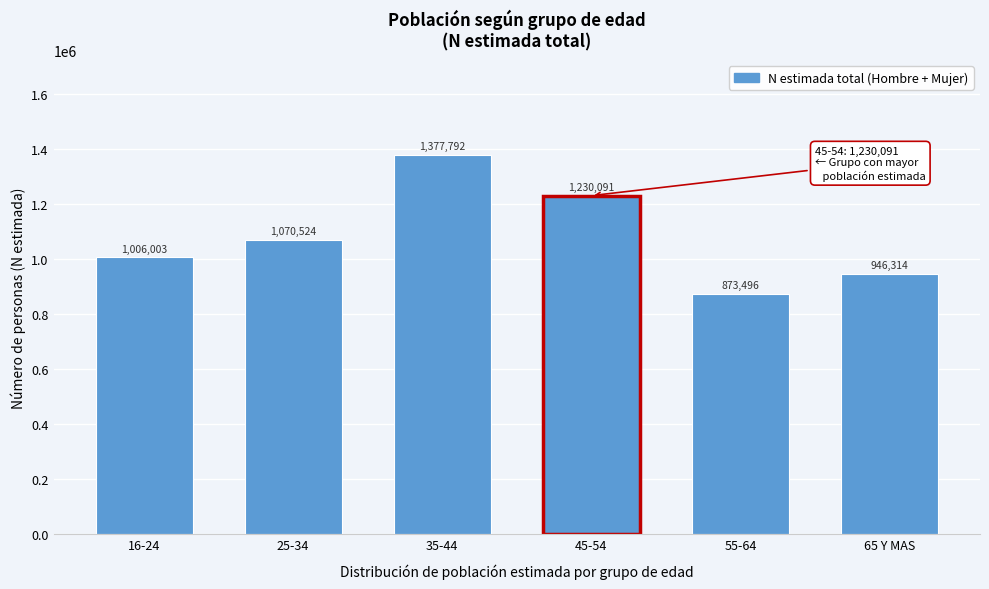

Reading left to right, list all the values displayed in this chart.

16-24=1006003	25-34=1070524	35-44=1377792	45-54=1230091	55-64=873496	65 Y MAS=946314